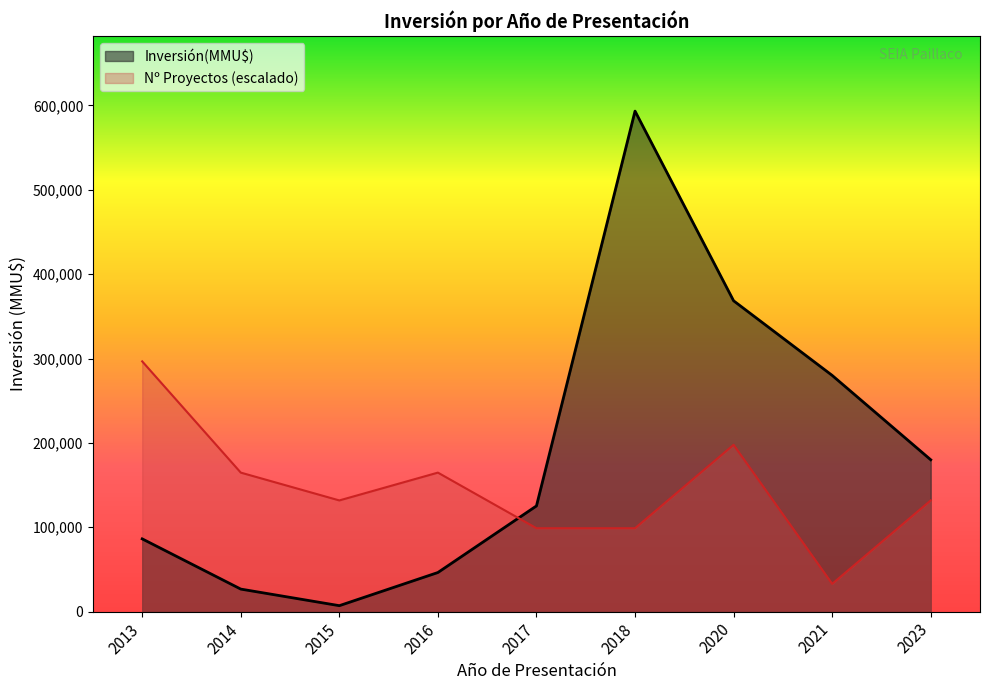

What is the difference between the maximum and minimum values in the Inversión(MMU$) series?

586111.0